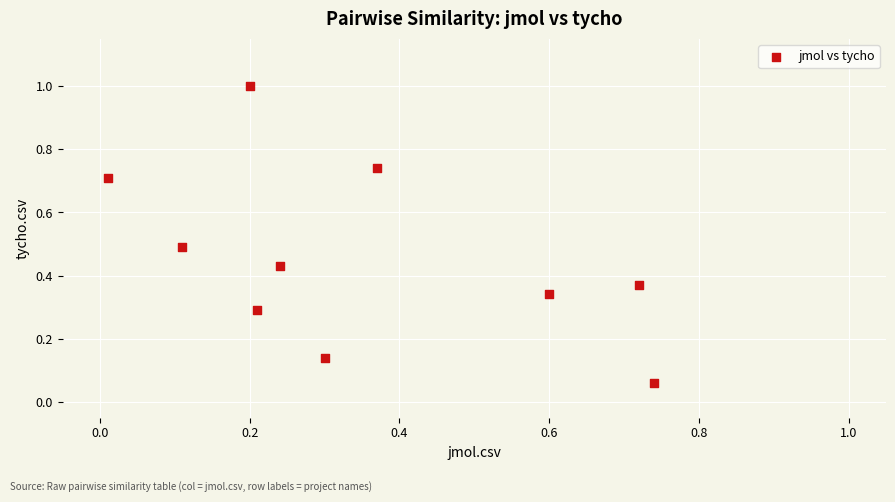

What is the range of Y values (max minus min)?

0.9